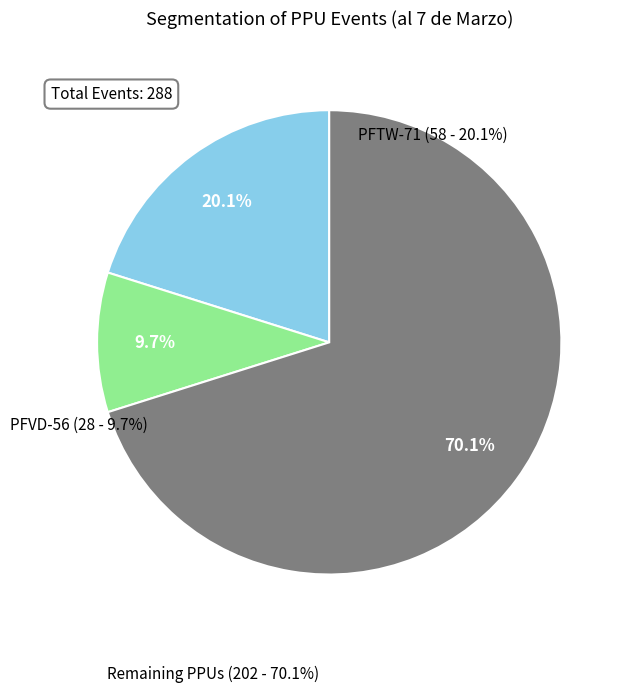

Is there a majority slice in this chart?

Yes